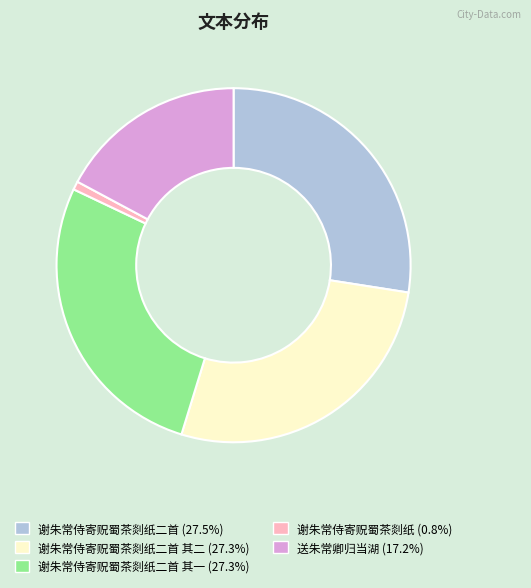

Is there a majority slice in this chart?

No